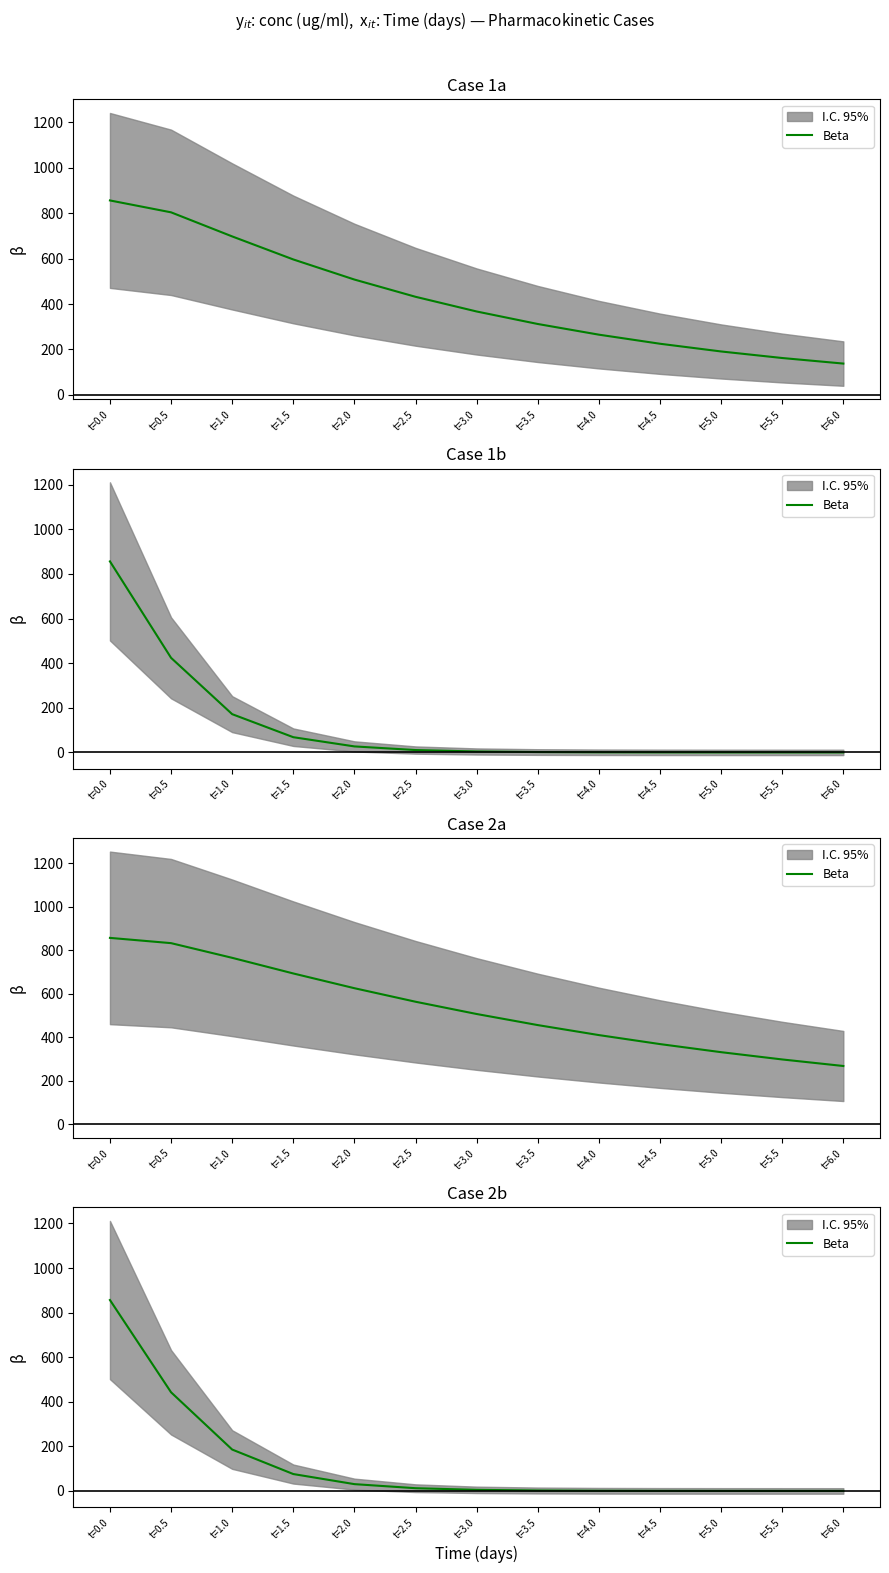

What is the label of the 3rd point from the right?

t=5.0